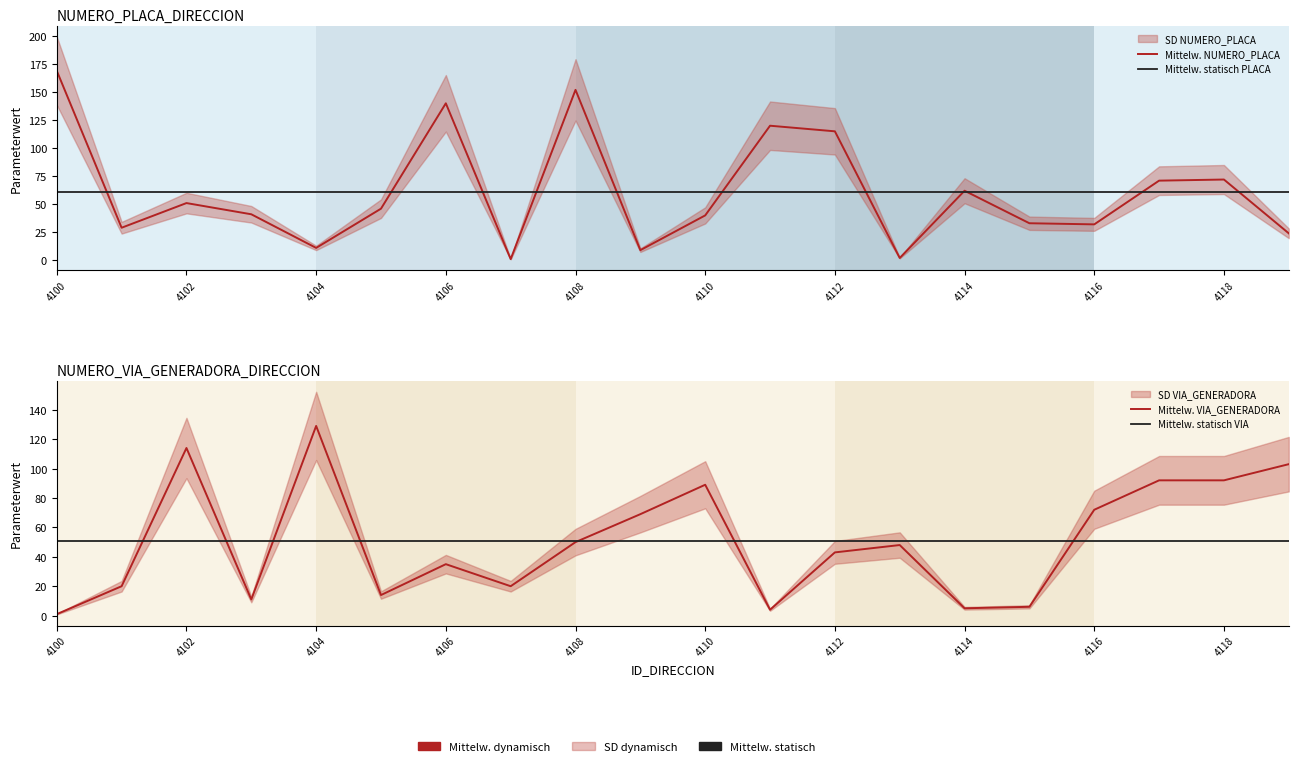

What is the minimum value for Mittelw. VIA_GENERADORA?

1.0